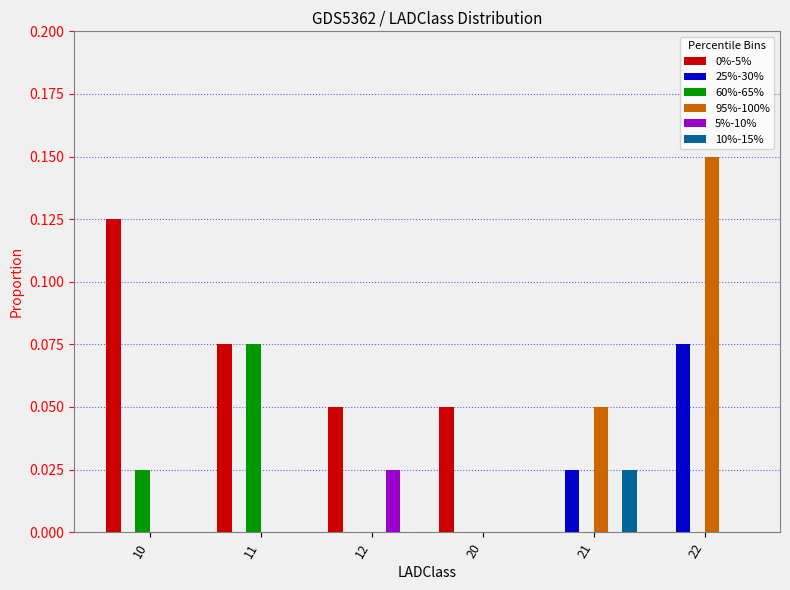

Between 20 and 22, which series saw the biggest shift?

95%-100%